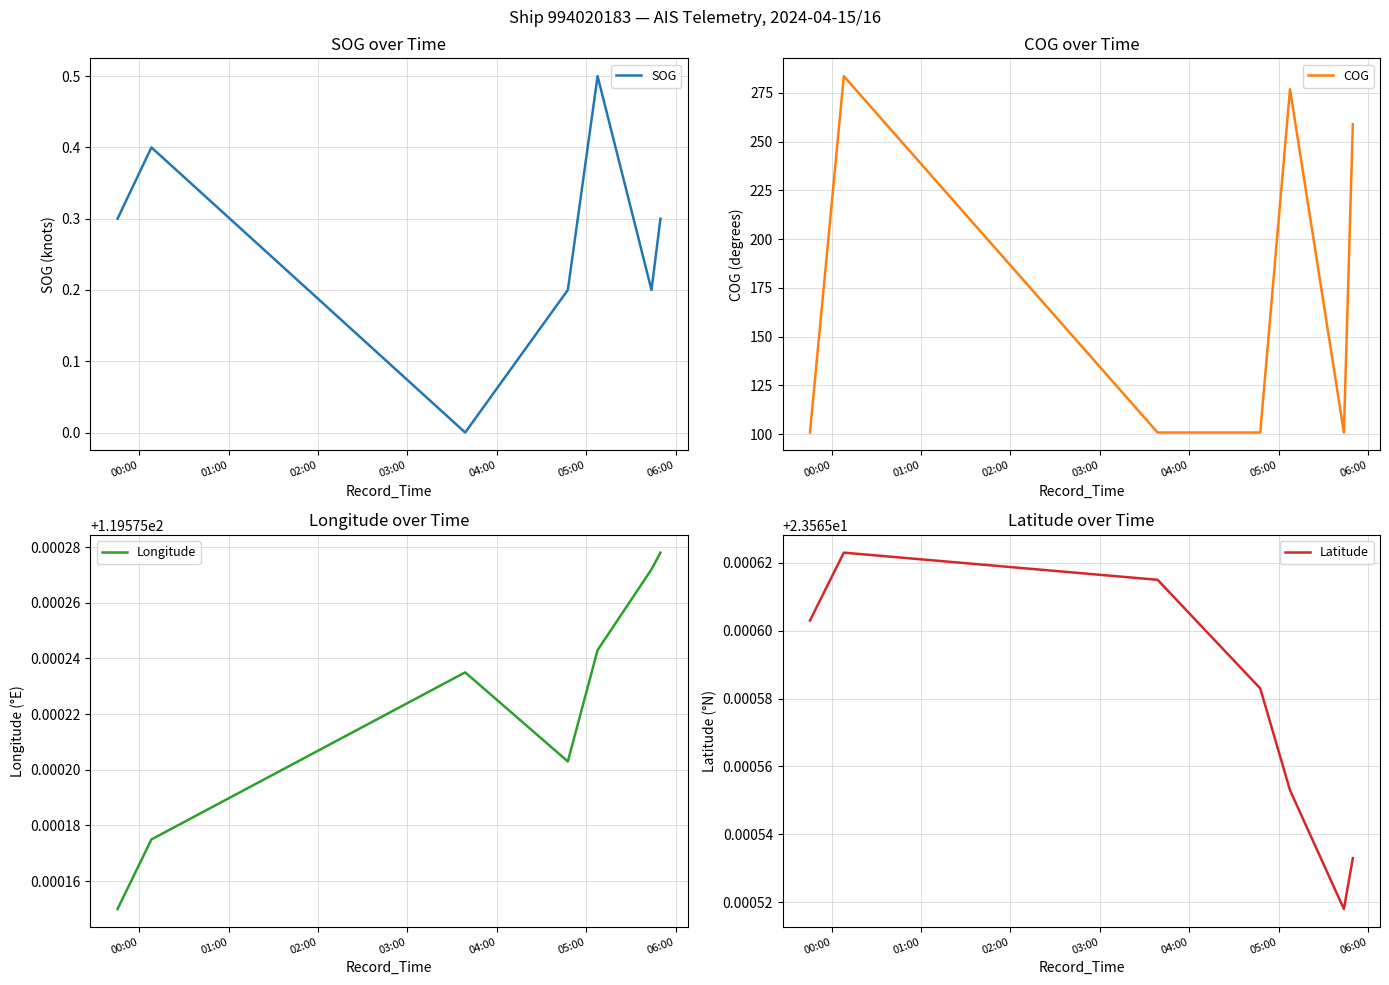

Is it true that Latitude equals 9.1 at 01:00?

False